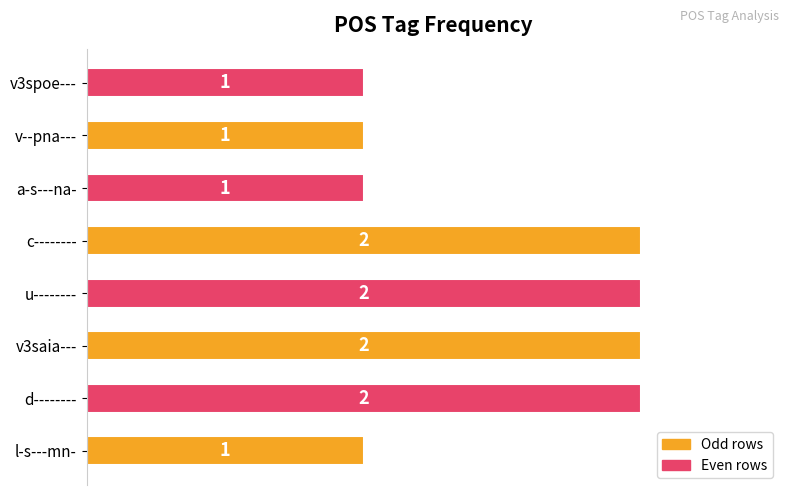

What is the ratio of the value at v3spoe--- to the value at c--------?

0.5